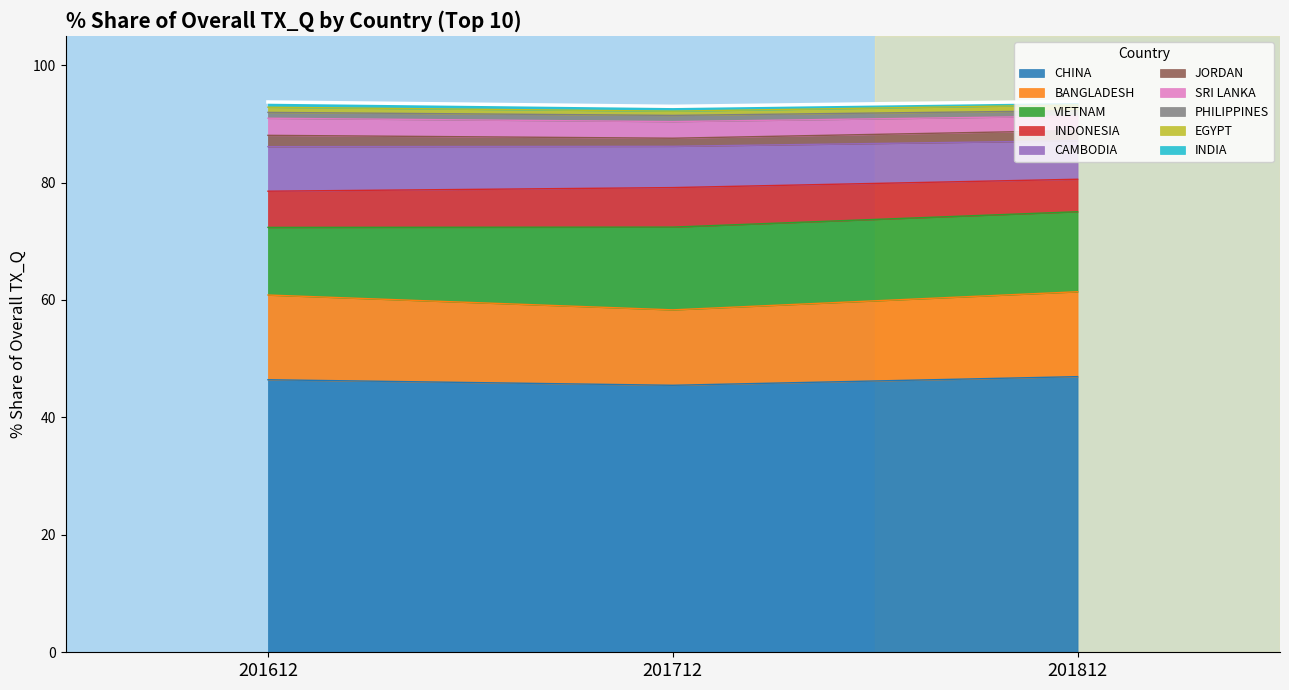

What is the maximum value for CHINA?

46.9